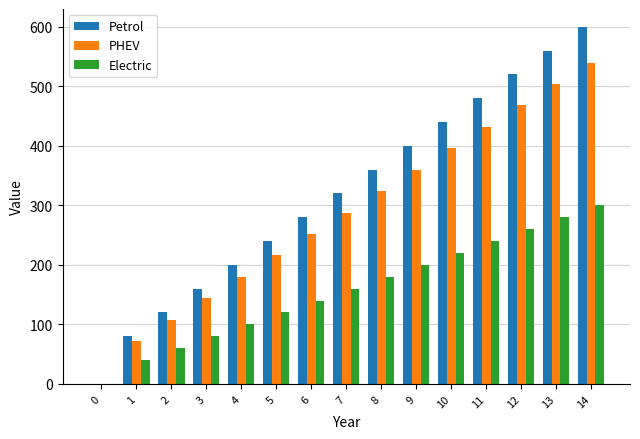

What is the total value across all series at 7?

768